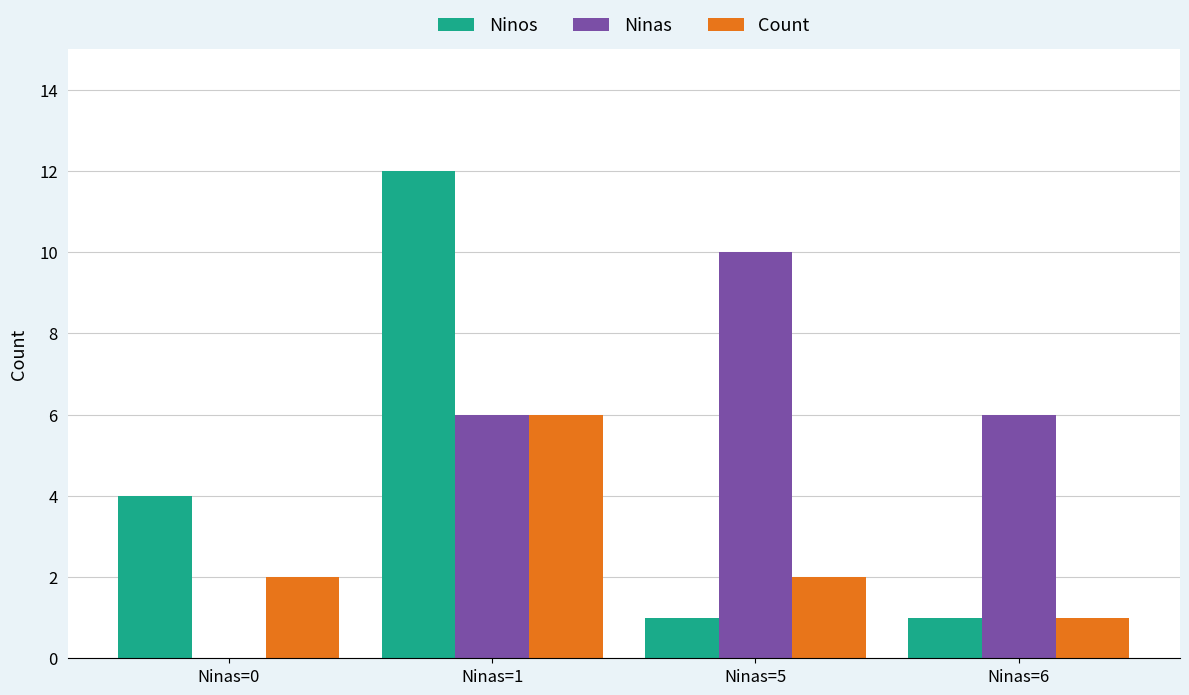

Between Ninas=5 and Ninas=6, which series saw the biggest shift?

Ninas